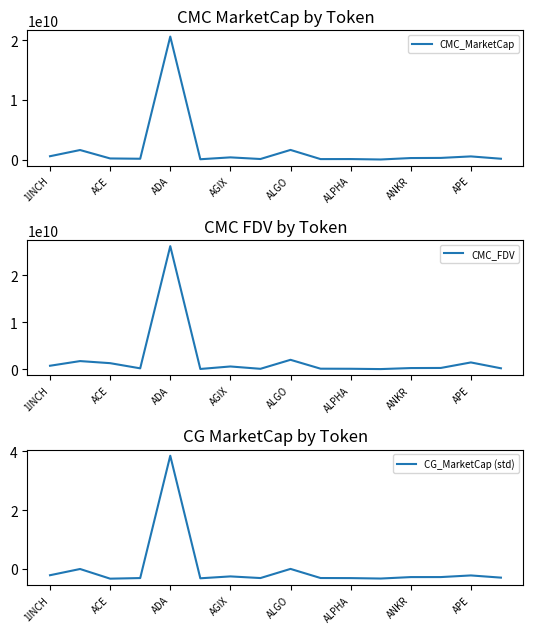

How many values in the CMC_MarketCap series exceed 262405555?

8